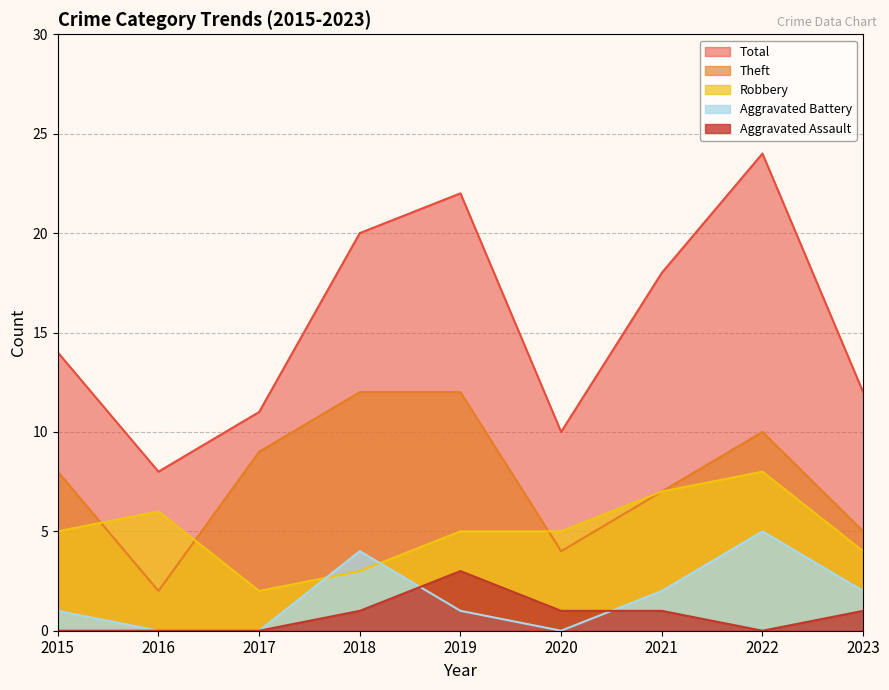

How many series are shown in this chart?

5